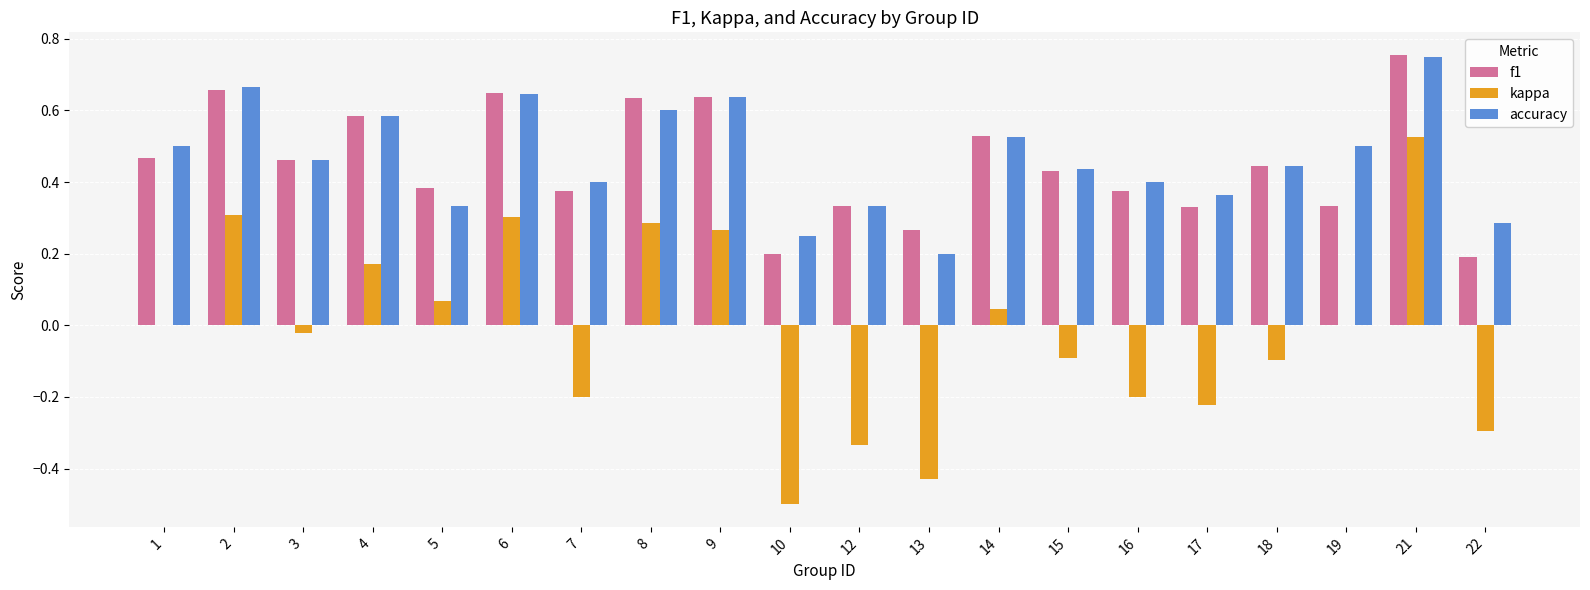

Are the bars horizontal?

No